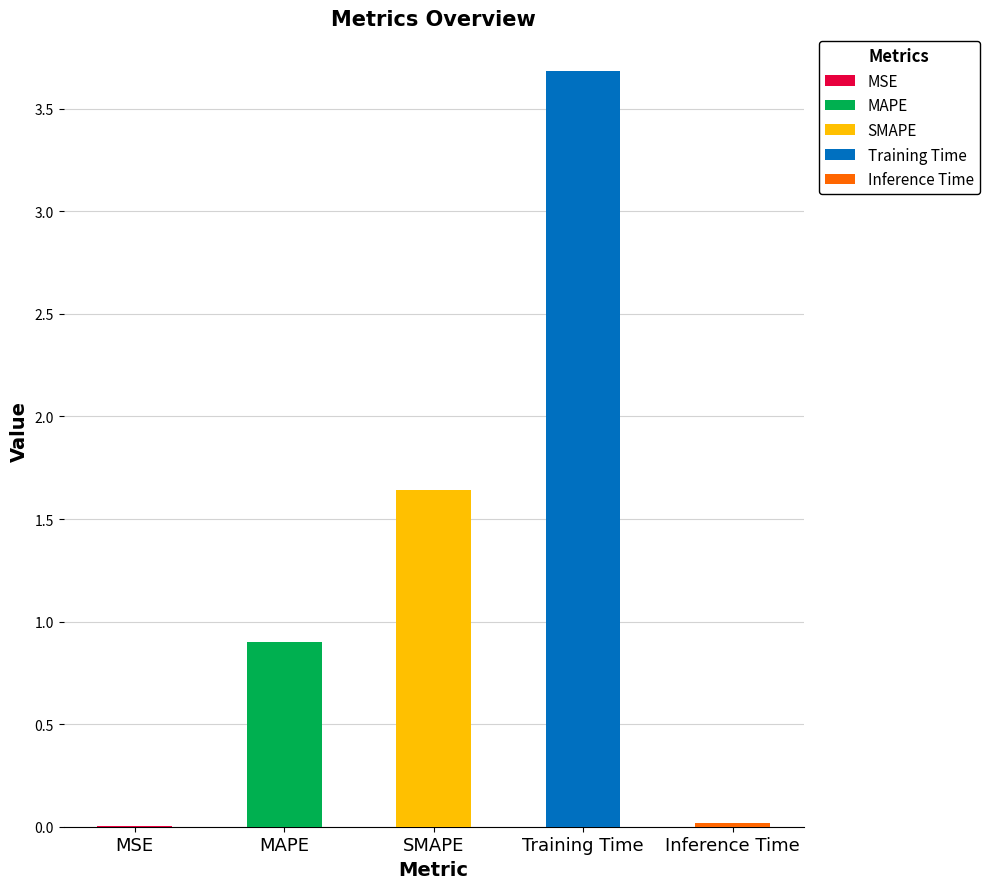

The chart shows a value of 0.0 at Inference Time. True or false?

False